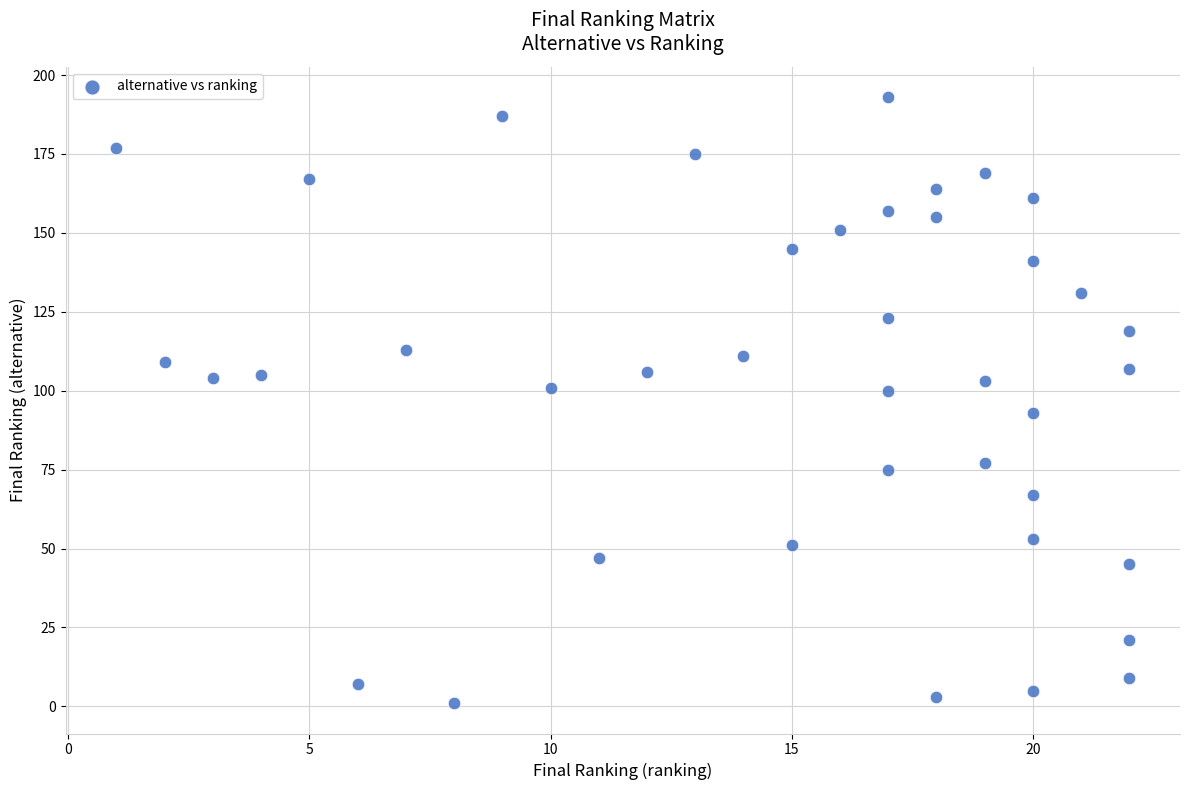

What is the range of Y values (max minus min)?

192